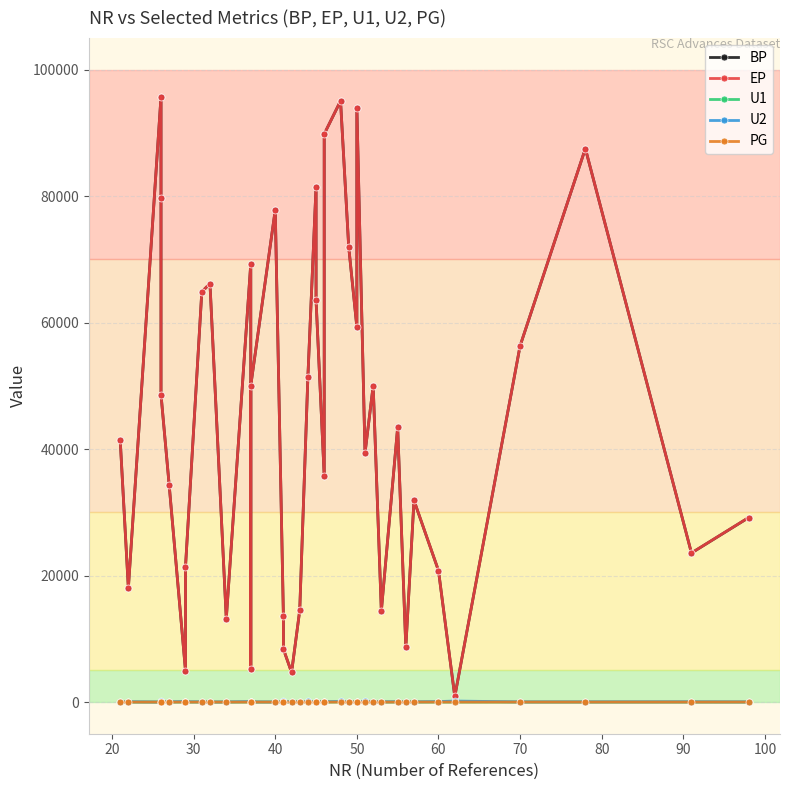

What is the value of the EP point at the 30th from the left?

50032